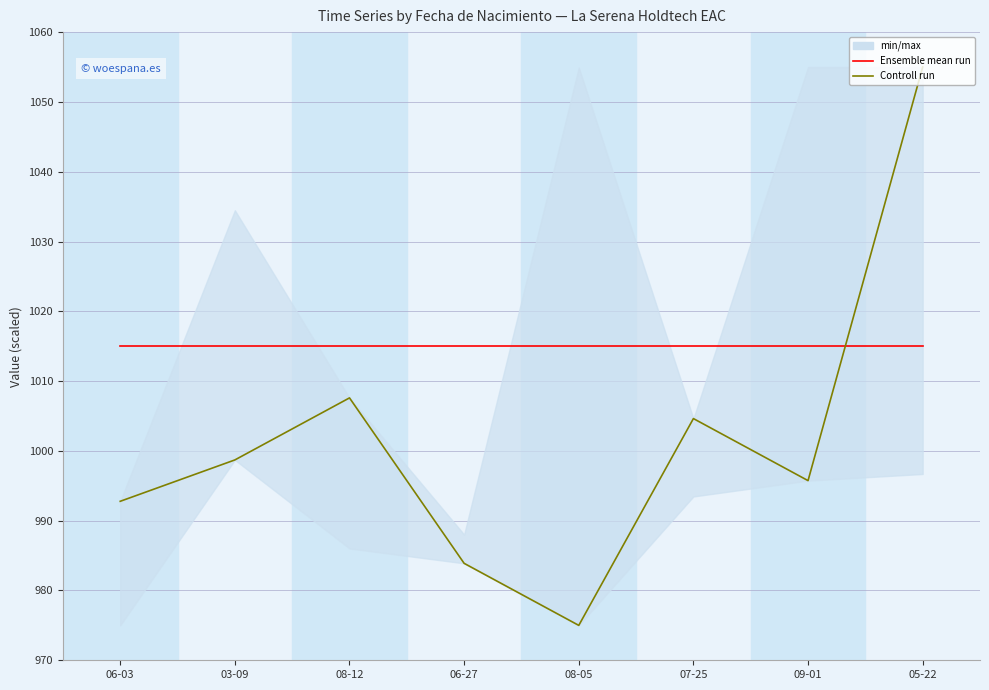

What is the sum of the Controll run values at 08-05 and 06-27?

1958.9